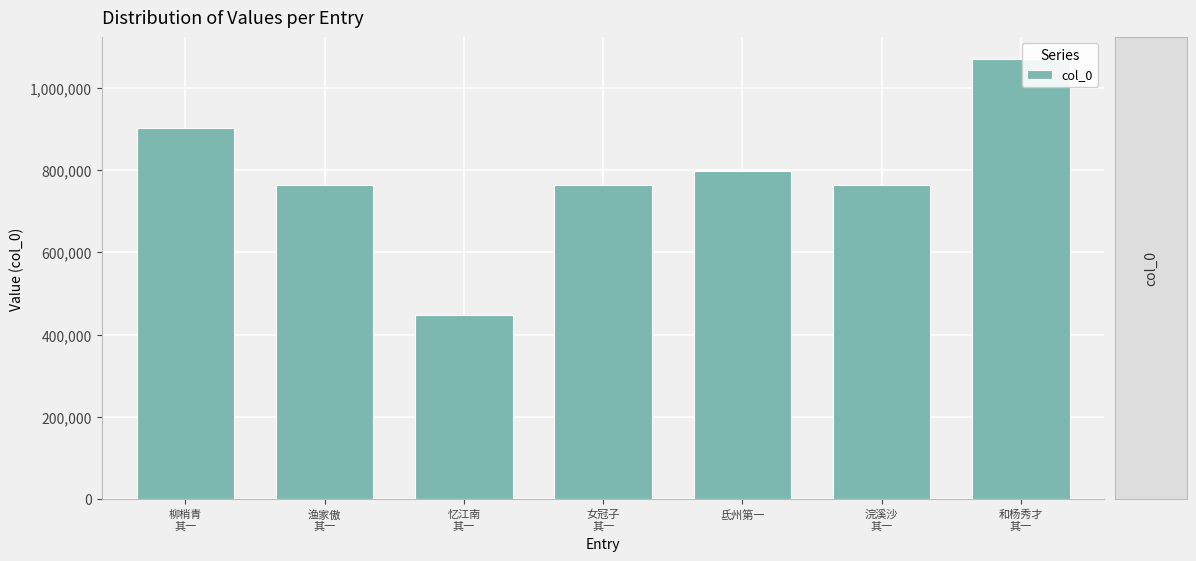

Where does the data first go above 763547?

柳梢青
其一